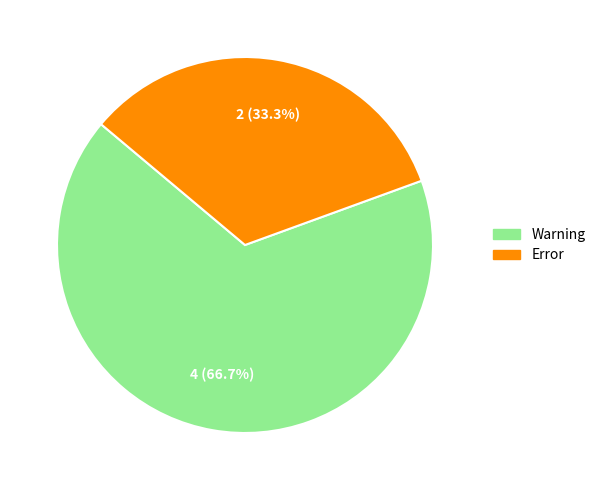

Count the number of slices in the pie.

2